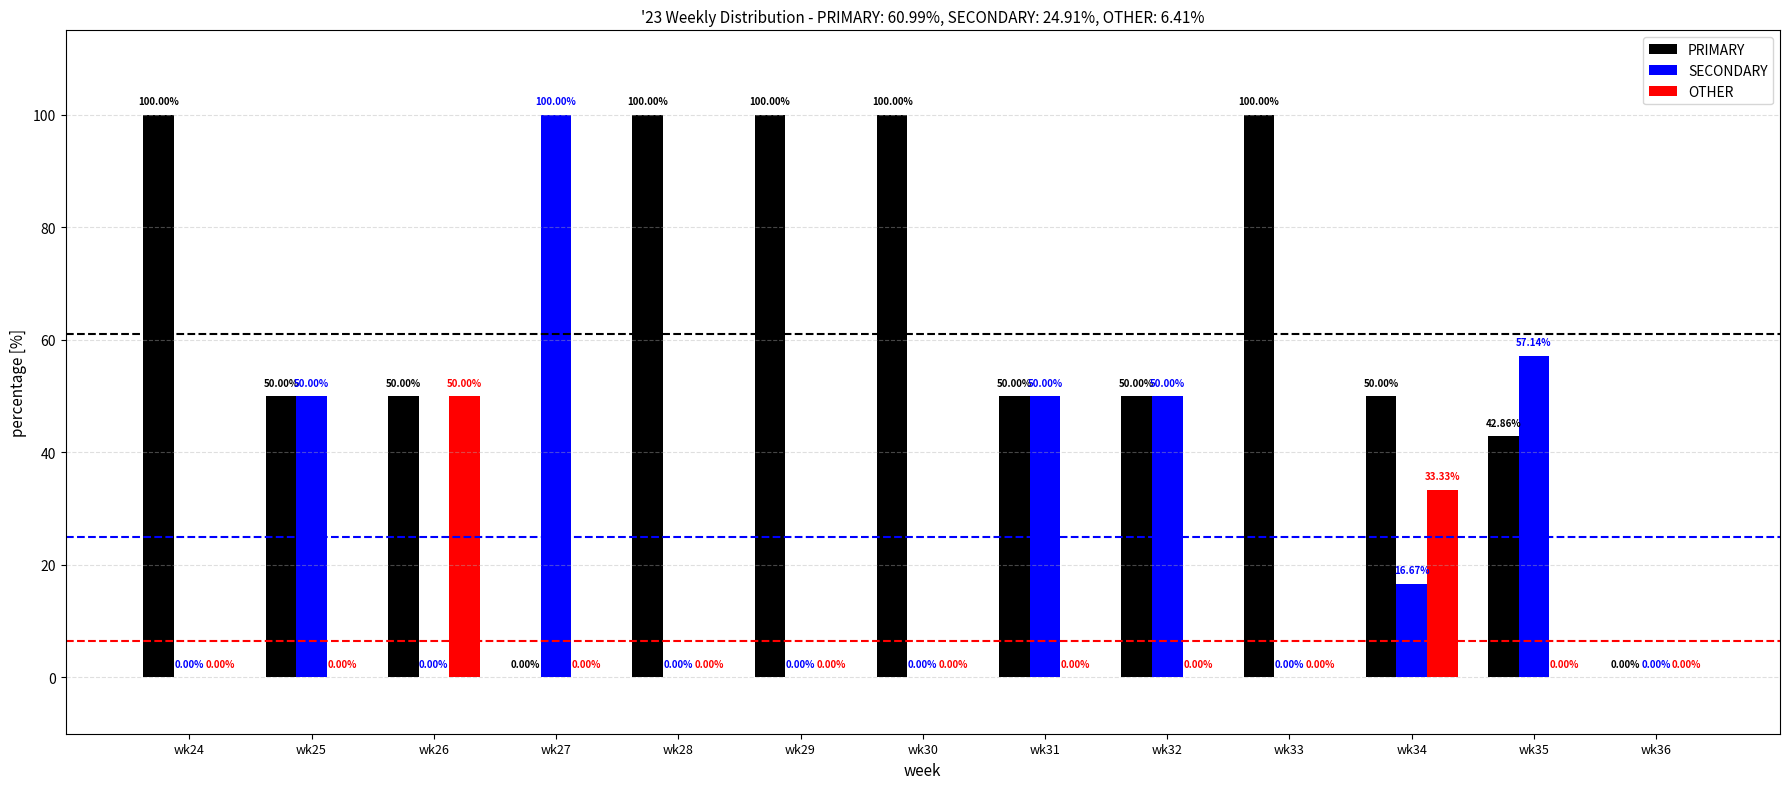

Reading left to right, transcribe all the data shown in this chart.

PRIMARY: wk24=100.0	wk25=50.0	wk26=50.0	wk27=0.0	wk28=100.0	wk29=100.0	wk30=100.0	wk31=50.0	wk32=50.0	wk33=100.0	wk34=50.0	wk35=42.9	wk36=0.0
SECONDARY: wk24=0.0	wk25=50.0	wk26=0.0	wk27=100.0	wk28=0.0	wk29=0.0	wk30=0.0	wk31=50.0	wk32=50.0	wk33=0.0	wk34=16.7	wk35=57.1	wk36=0.0
OTHER: wk24=0.0	wk25=0.0	wk26=50.0	wk27=0.0	wk28=0.0	wk29=0.0	wk30=0.0	wk31=0.0	wk32=0.0	wk33=0.0	wk34=33.3	wk35=0.0	wk36=0.0